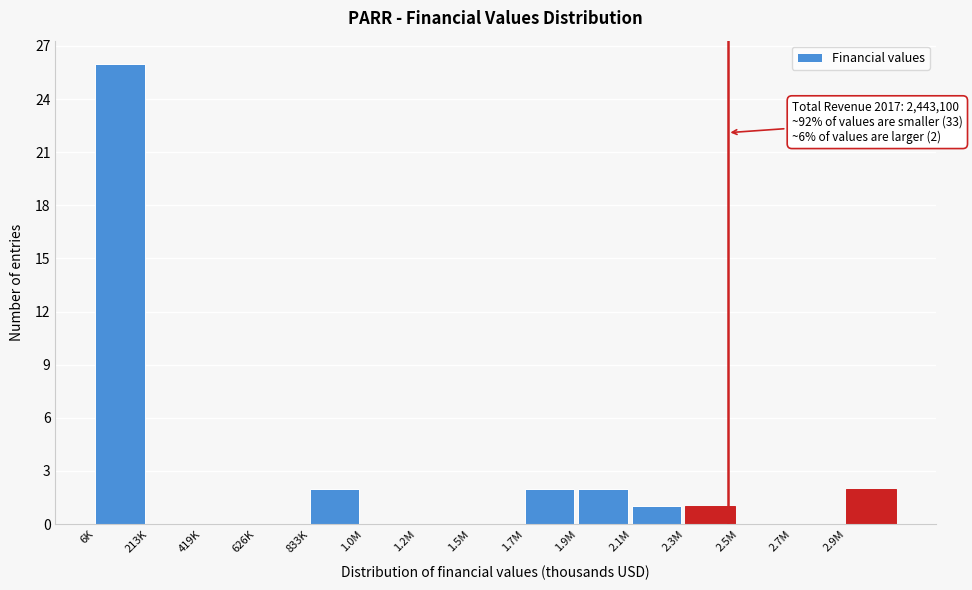

Reading left to right, extract all data points from this chart.

6K=26	213K=0	419K=0	626K=0	833K=2	1.0M=0	1.2M=0	1.5M=0	1.7M=2	1.9M=2	2.1M=1	2.3M=1	2.5M=0	2.7M=0	2.9M=2